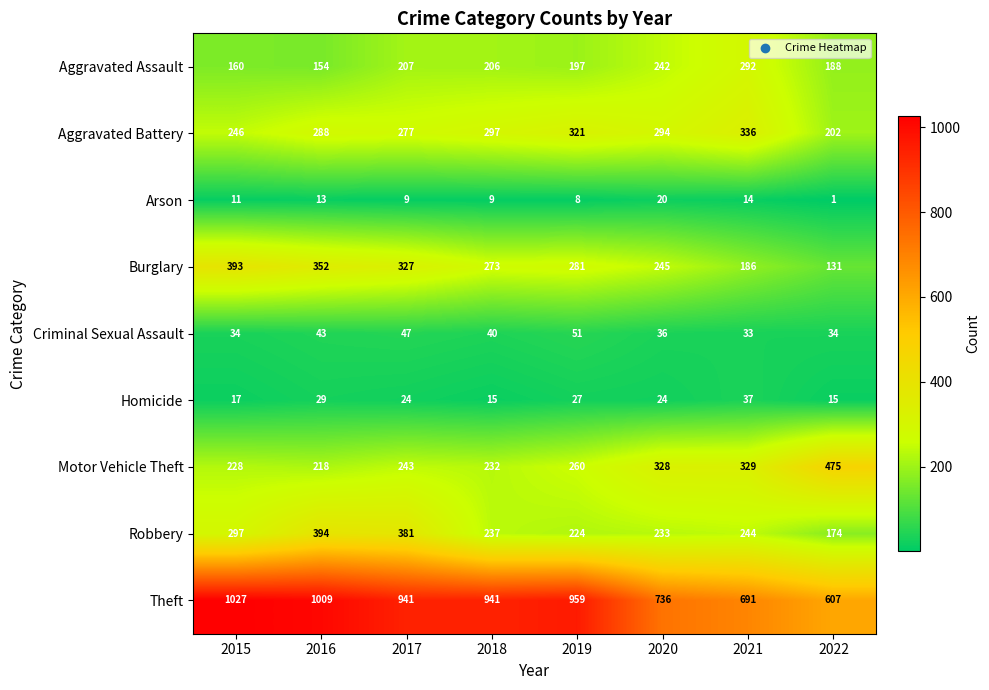

The Arson series shows 12 at 2017. True or false?

False